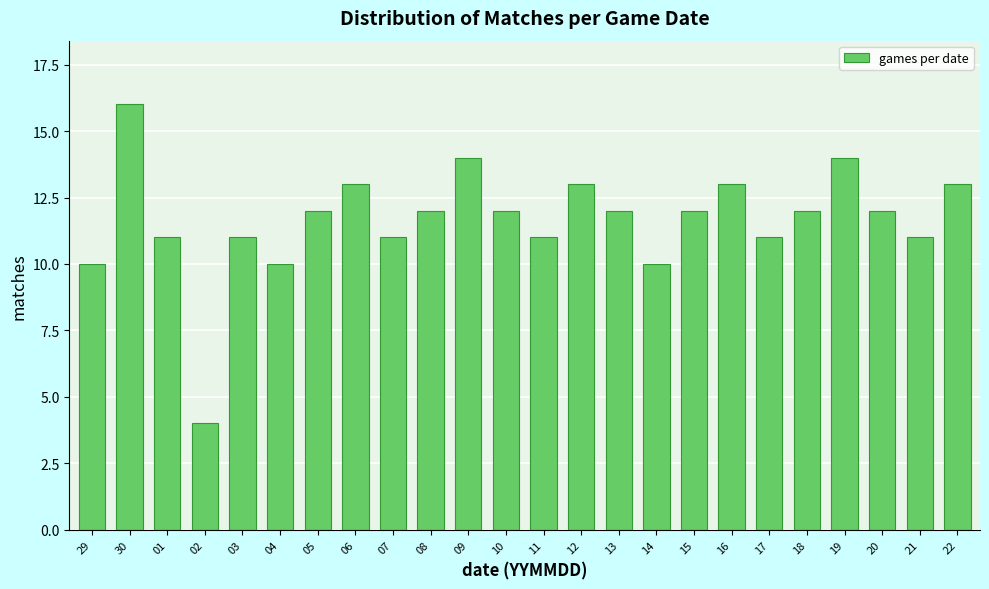

Reading left to right, list all the values displayed in this chart.

29=10	30=16	01=11	02=4	03=11	04=10	05=12	06=13	07=11	08=12	09=14	10=12	11=11	12=13	13=12	14=10	15=12	16=13	17=11	18=12	19=14	20=12	21=11	22=13